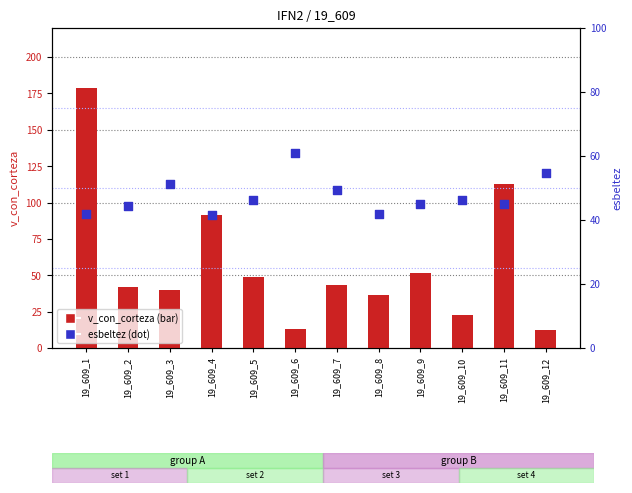

At which category is the sum across all series the highest?

19_609_1